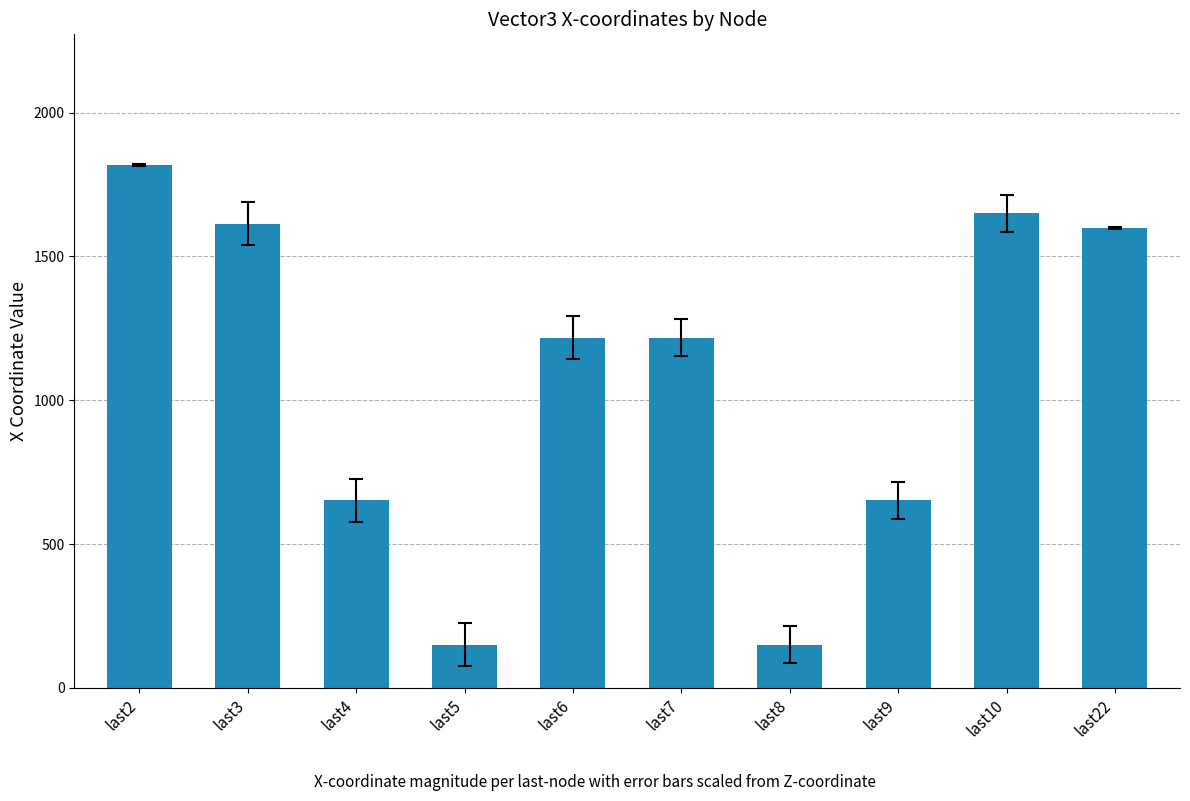

Reading left to right, list all the values displayed in this chart.

last2=1818	last3=1614	last4=652	last5=150	last6=1218	last7=1218	last8=150	last9=652	last10=1650	last22=1600